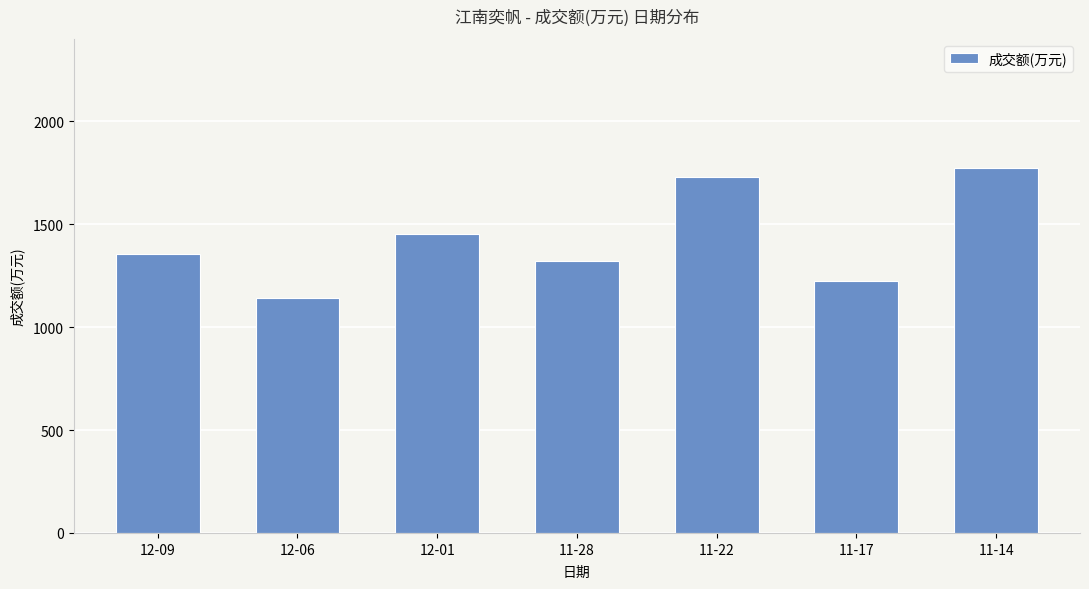

What is the value of the 1st bar from the left?

1356